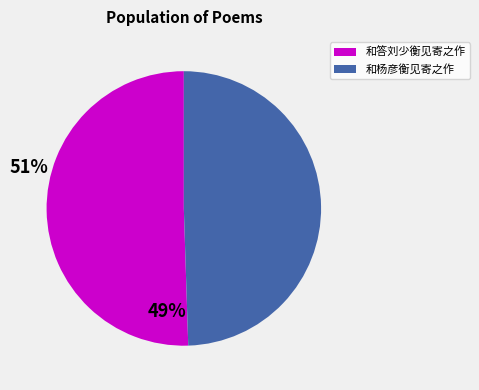

Is there a majority slice in this chart?

Yes